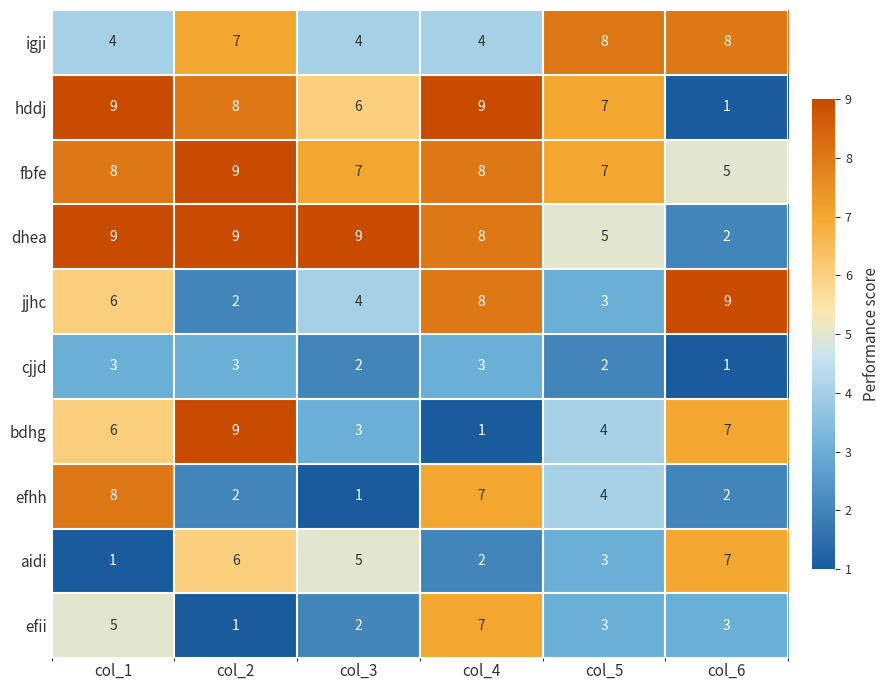

Which series changed the most between col_4 and col_6?

hddj